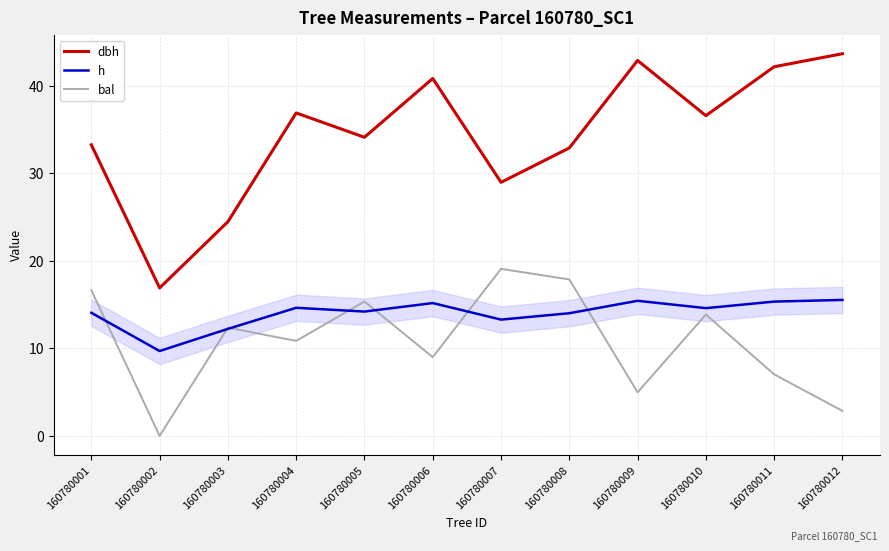

Which series has the largest range (max minus min)?

dbh